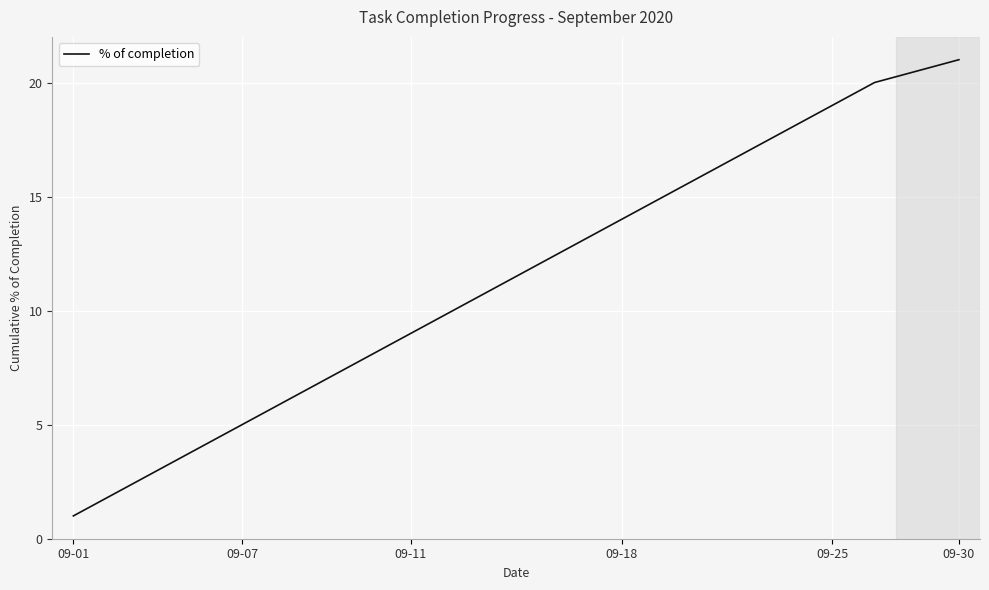

What is the difference between the maximum and minimum values?

20.0